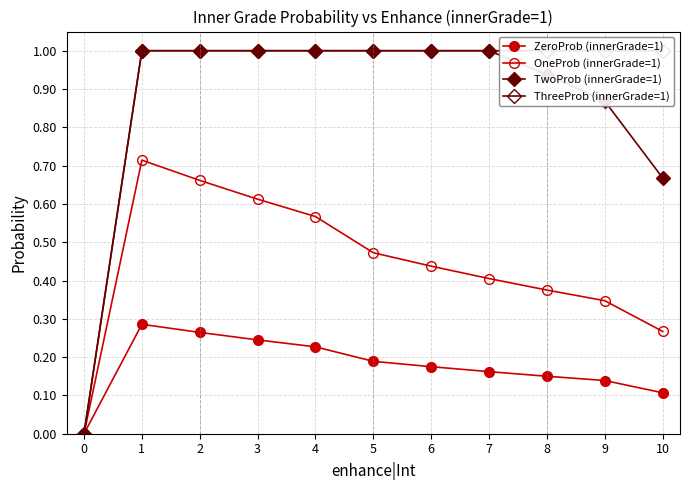

How many lines are shown in the chart?

4